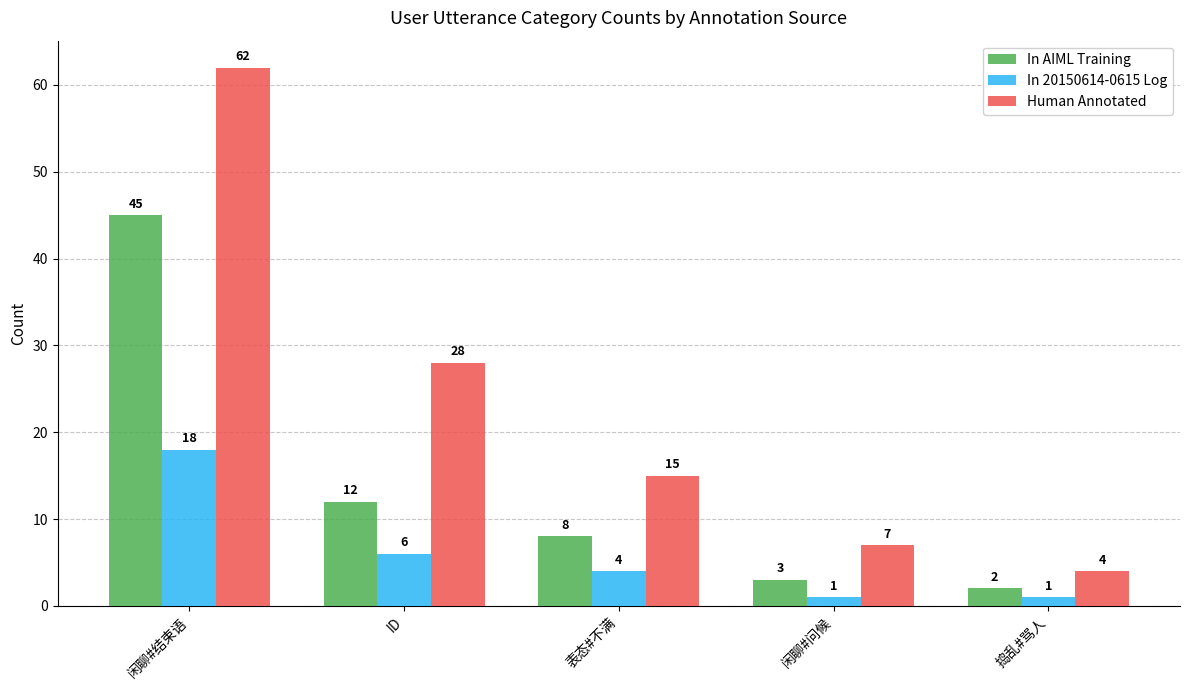

What is the minimum value for In AIML Training?

2